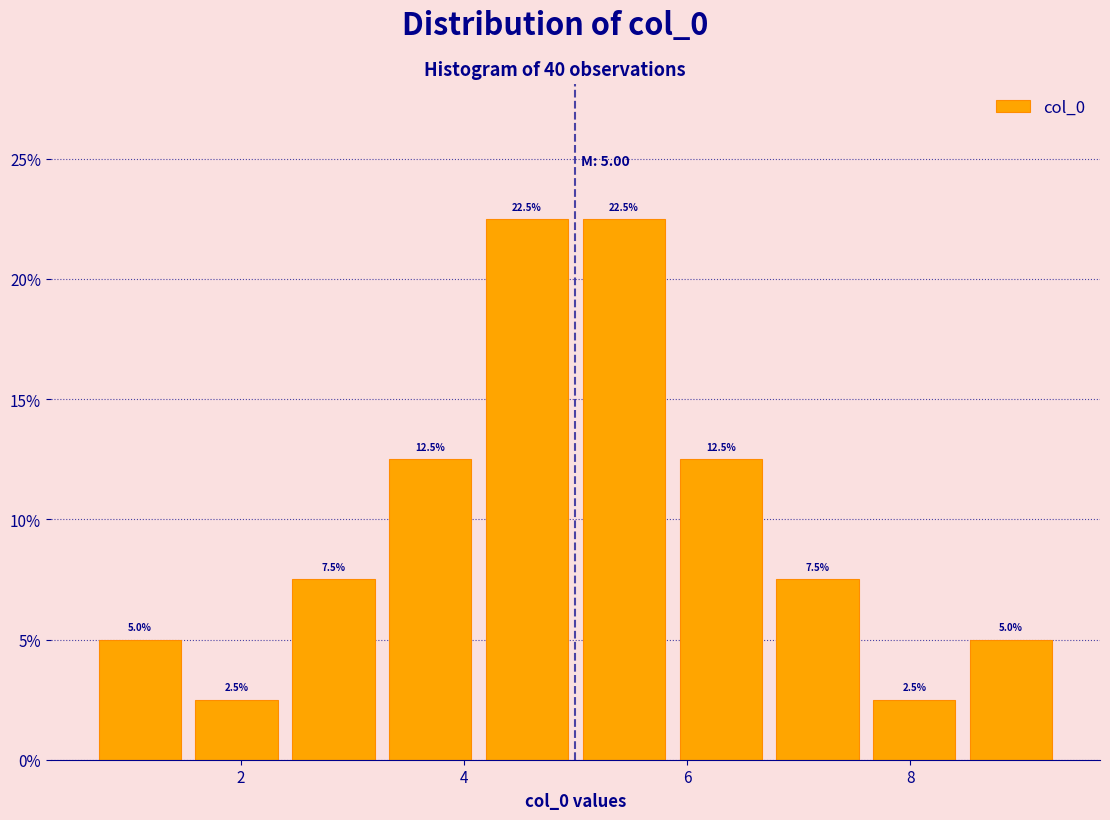

Reading left to right, list every bar in this chart as the range it spans on the x-axis followed by its height. The bar edges are not printed on the chart, so give them approximately, as read against the axis.

0.6 to 1.6: 5.0
1.6 to 2.4: 2.5
2.4 to 3.2: 7.5
3.2 to 4.2: 12.5
4.2 to 5.0: 22.5
5.0 to 5.8: 22.5
5.8 to 6.8: 12.5
6.8 to 7.6: 7.5
7.6 to 8.4: 2.5
8.4 to 9.4: 5.0